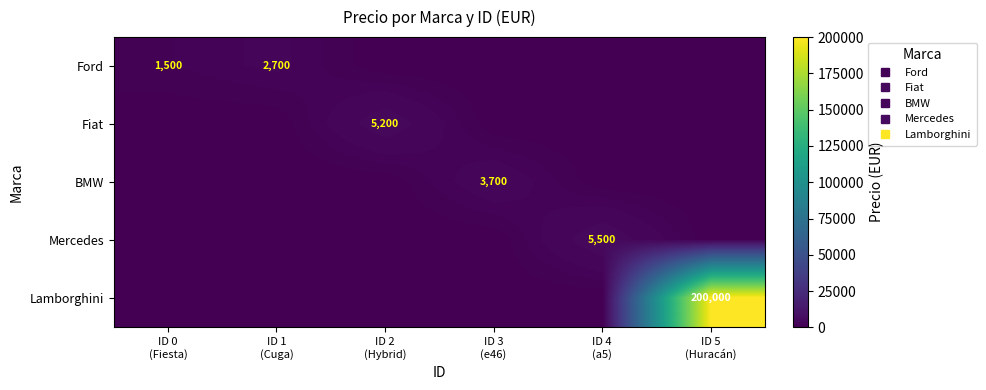

Is it true that Fiat equals 0 at ID 4 (a5)?

True